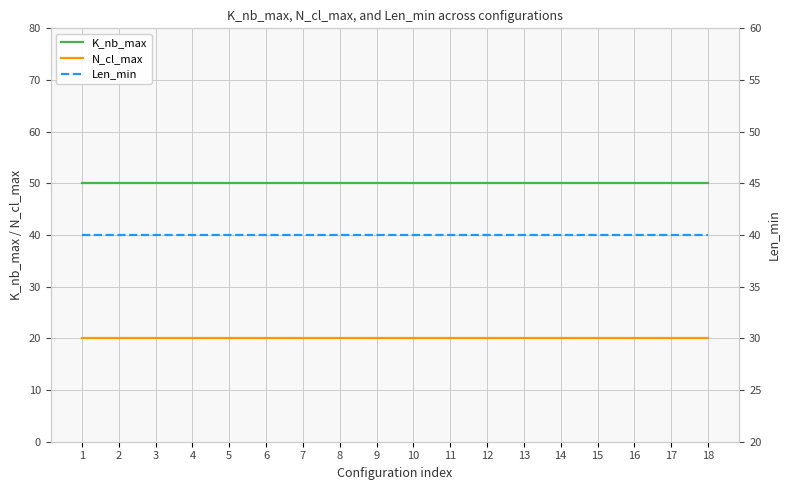

Which has a higher value, 17 or 3?

17